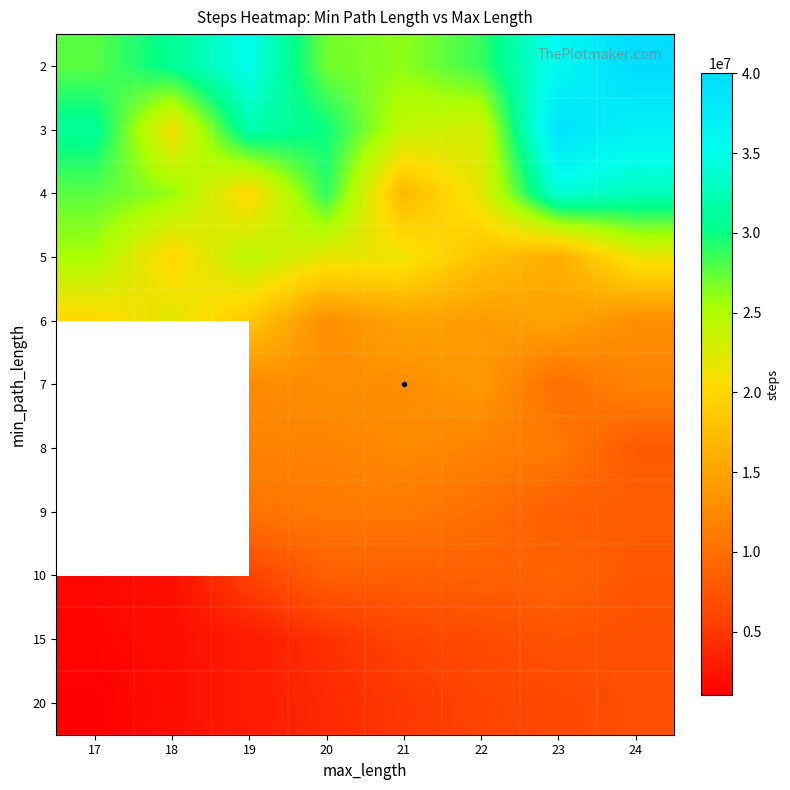

What value does the row_10 series have at 17?

1000000.0